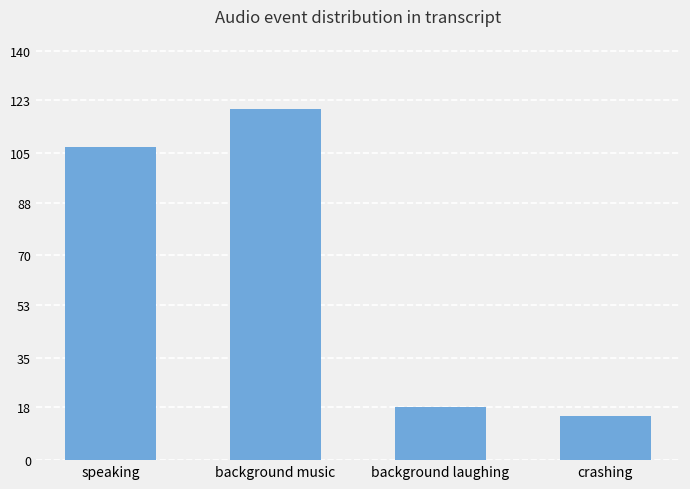

What is the maximum value shown in the chart?

120